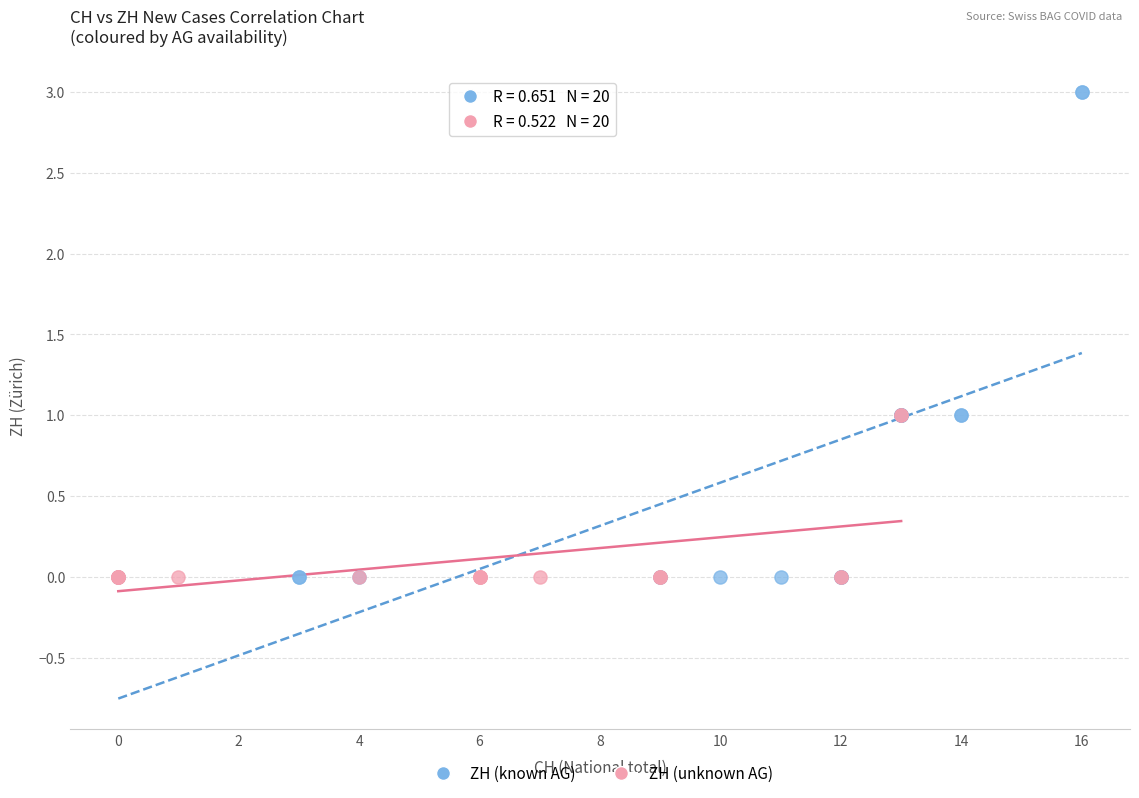

Which series contains the highest Y value?

ZH (known AG)